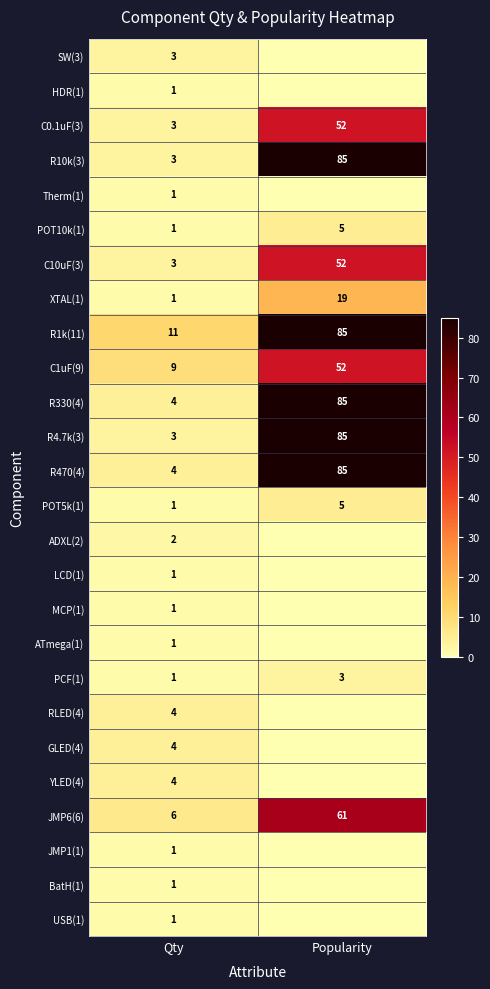

How many data points in C0.1uF(3) are less than 52?

1